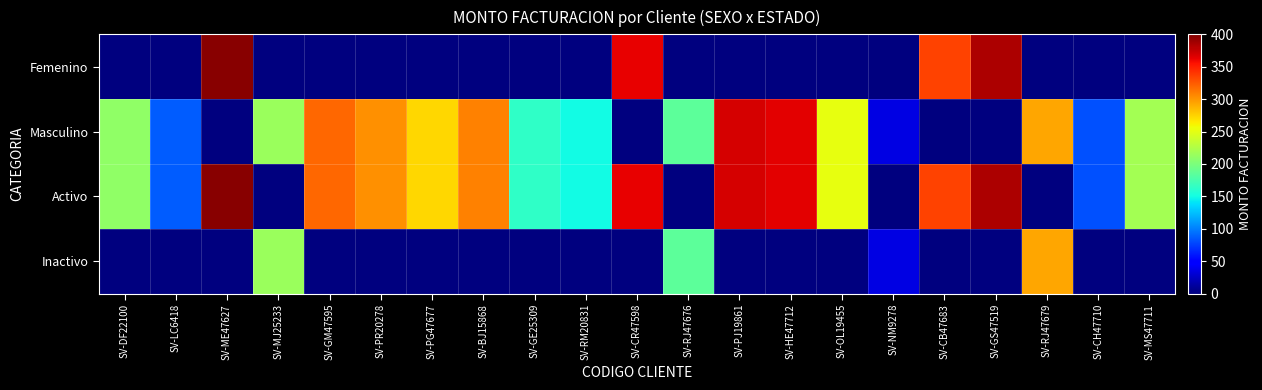

At how many categories does at least one series exceed 61?

20